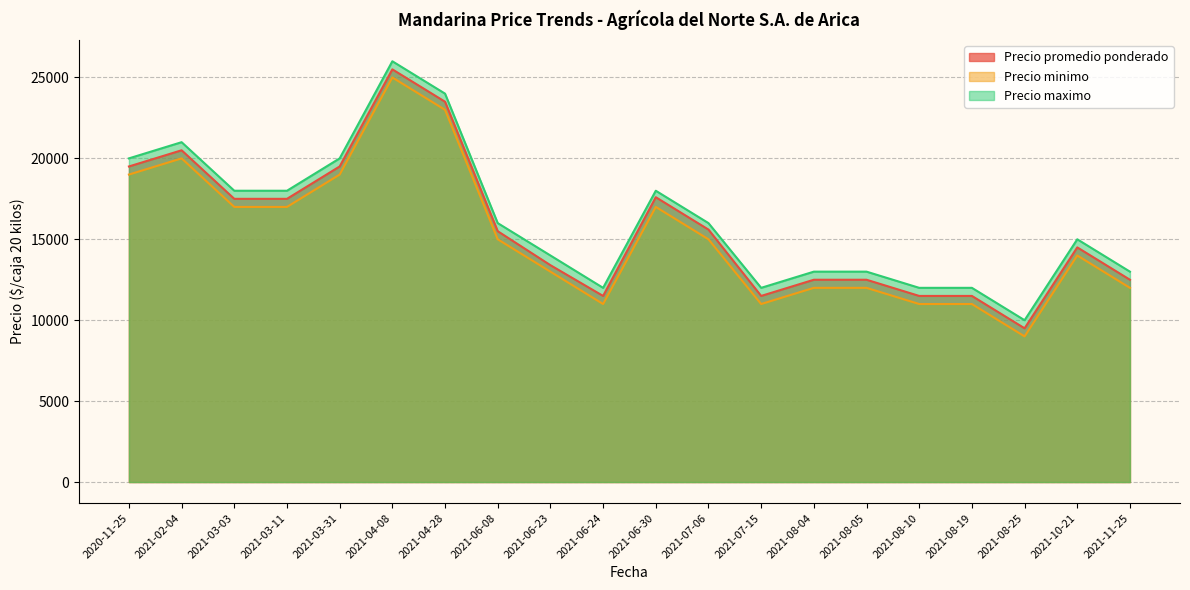

What position from the left is 2021-07-06?

12